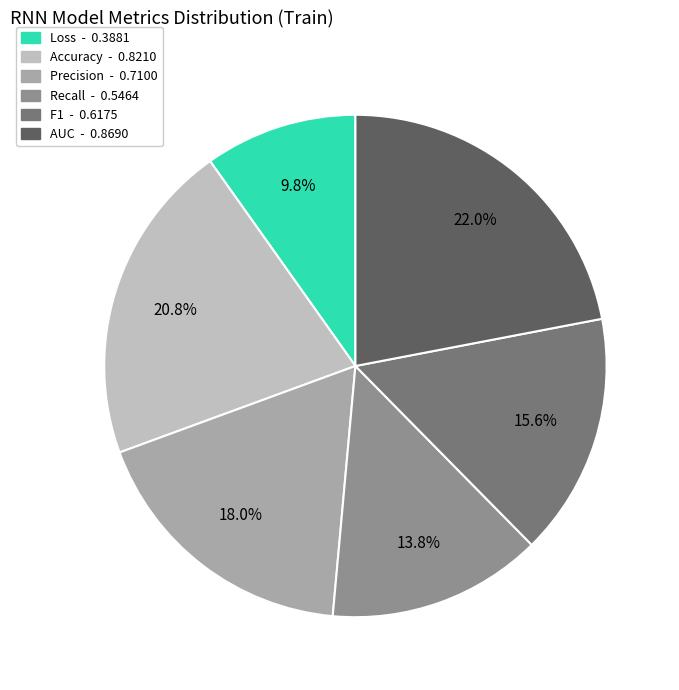

How much of the chart is everything except Recall?

86.2%